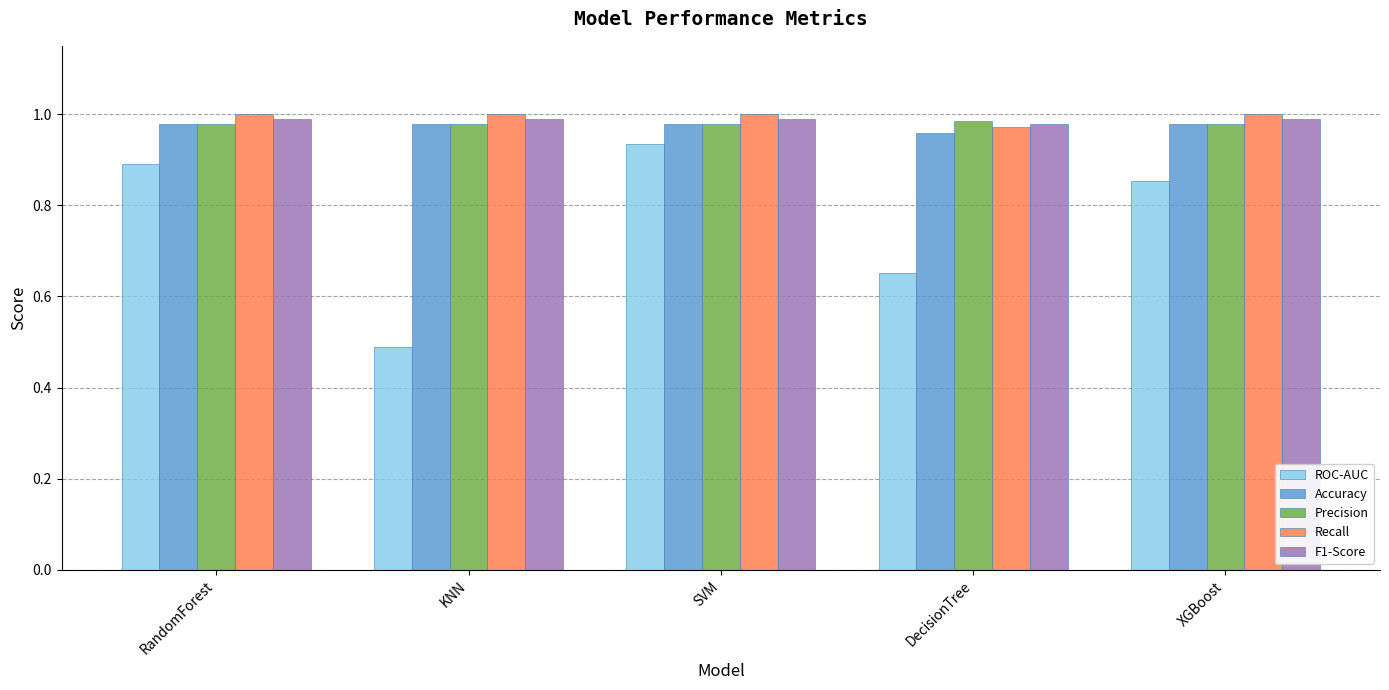

What position from the left is SVM?

3